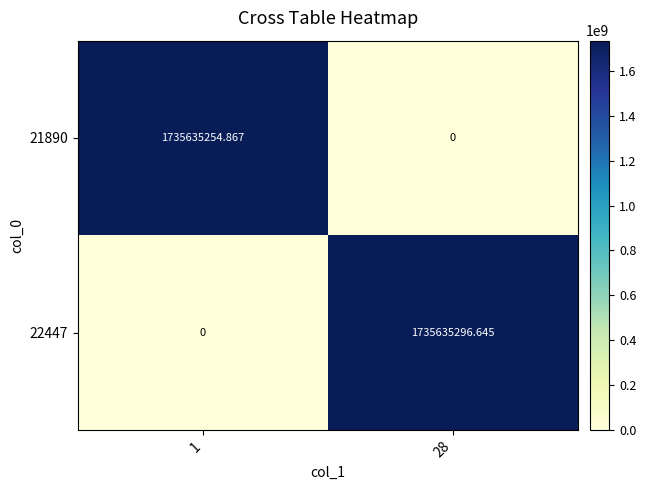

Is the value of 21890 at 28 greater than the value of 22447 at 28?

No